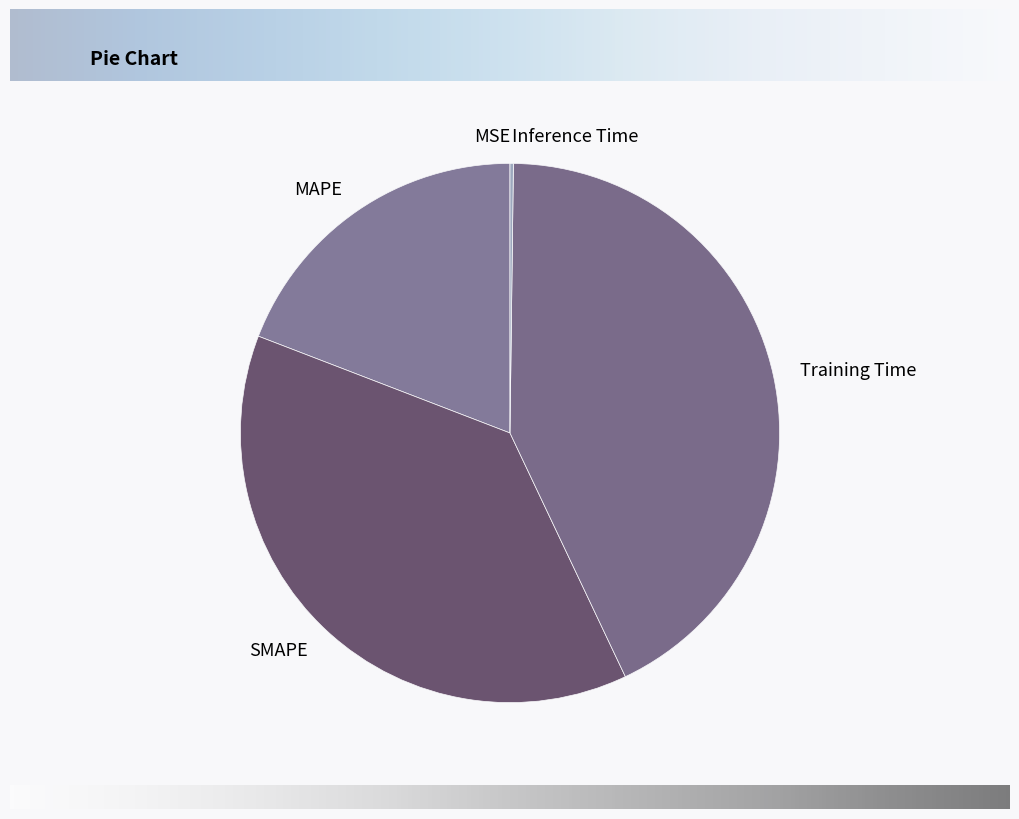

Which slice is the largest?

Training Time